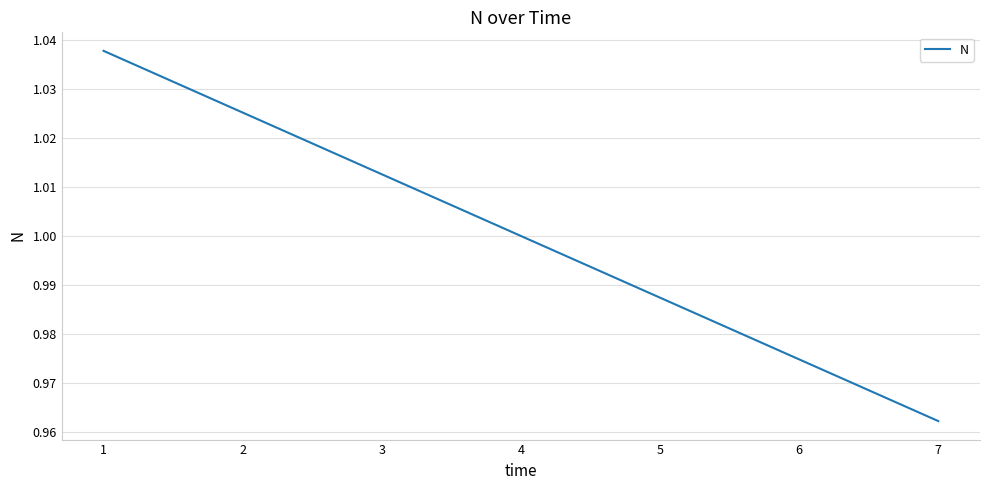

What is the difference between the second highest and second lowest values?

0.1